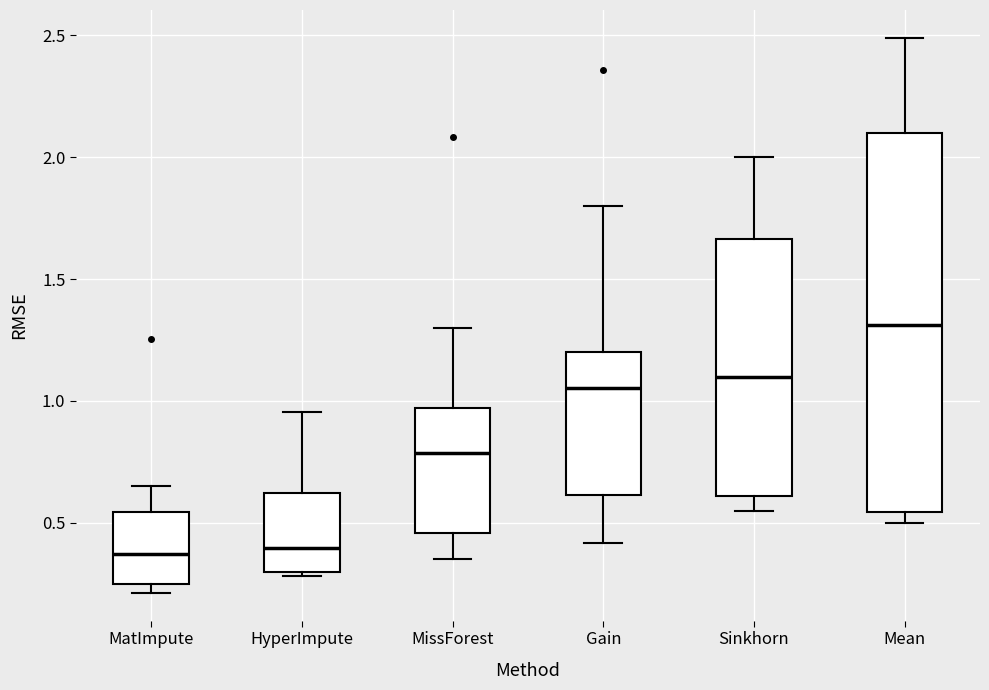

Reading left to right, read every box against the y-axis: the position of its median line, the range the box covers, and the ends of its whiskers. The values are not printed on the chart, so give them approximately, as read against the axis.

MatImpute: median 0.35, box 0.25 to 0.55, whiskers 0.20 to 0.65
HyperImpute: median 0.40, box 0.30 to 0.60, whiskers 0.30 (just below the box's lower edge) to 0.95
MissForest: median 0.80, box 0.45 to 0.95, whiskers 0.35 to 1.30
Gain: median 1.05, box 0.60 to 1.20, whiskers 0.40 to 1.80
Sinkhorn: median 1.10, box 0.60 to 1.65, whiskers 0.55 to 2.00
Mean: median 1.30, box 0.55 to 2.10, whiskers 0.50 to 2.50